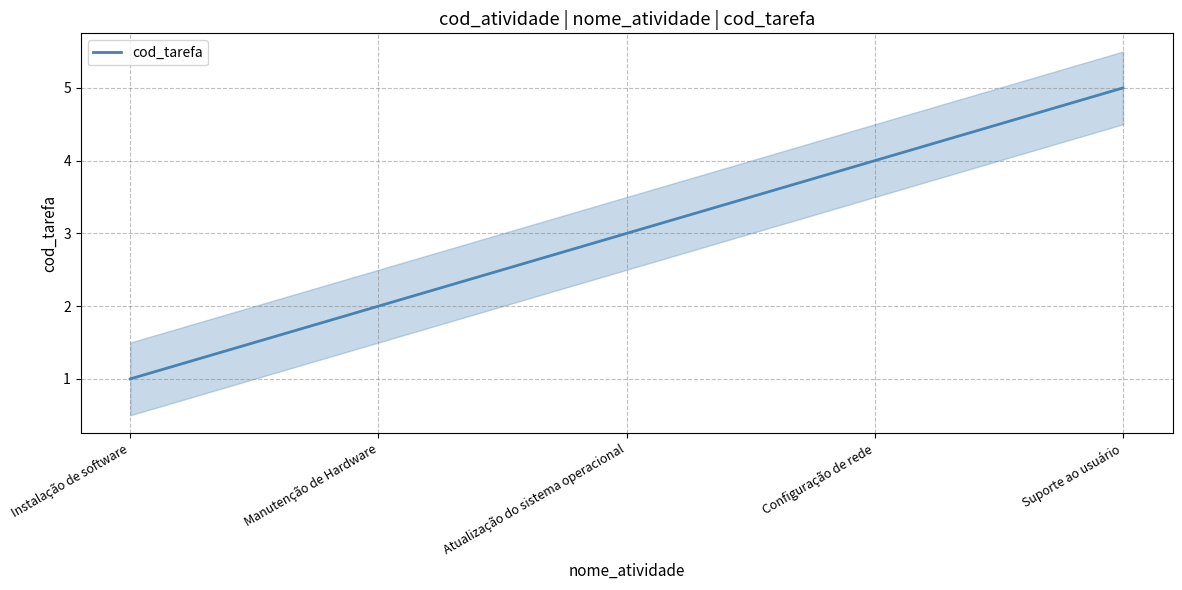

Reading right to left, extract all data points from this chart.

Suporte ao usuário=5	Configuração de rede=4	Atualização do sistema operacional=3	Manutenção de Hardware=2	Instalação de software=1